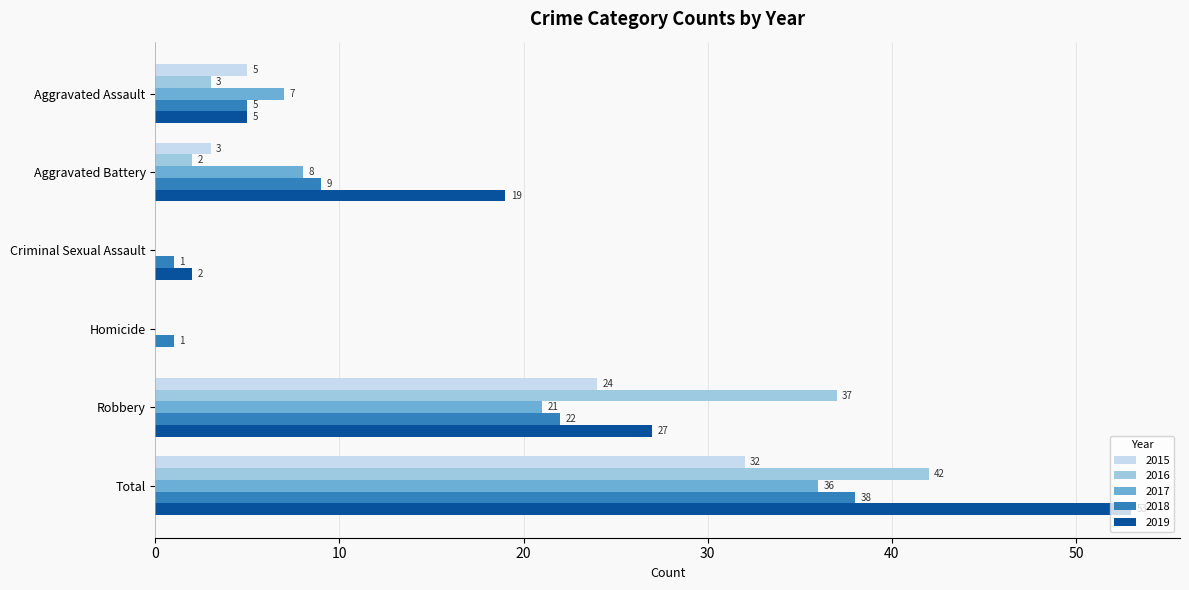

What is the sum of all 2015 values?

64